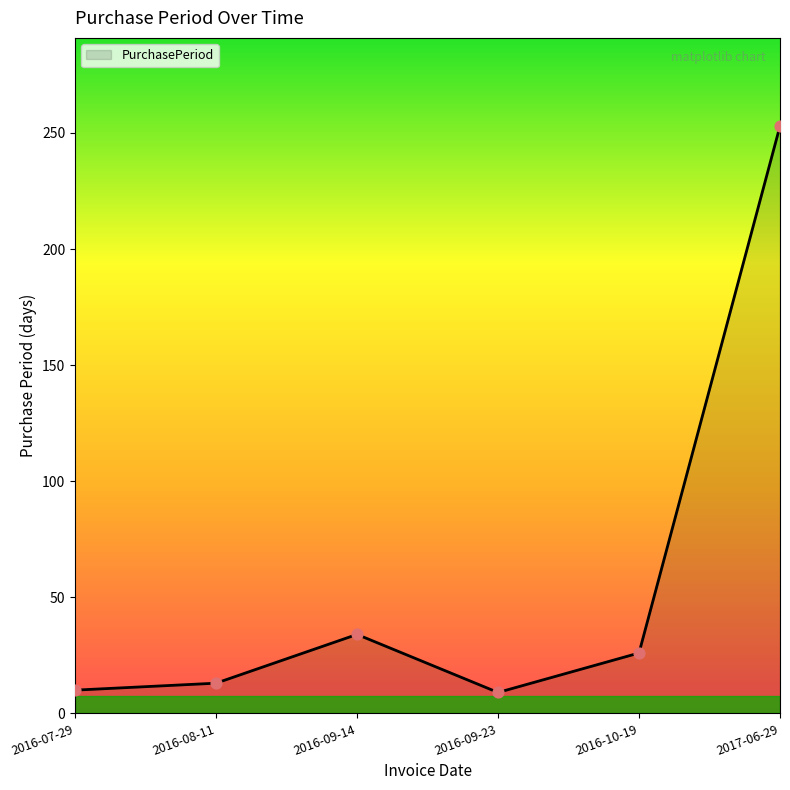

What is the change in value from 2016-07-29 to 2016-09-14?

+24